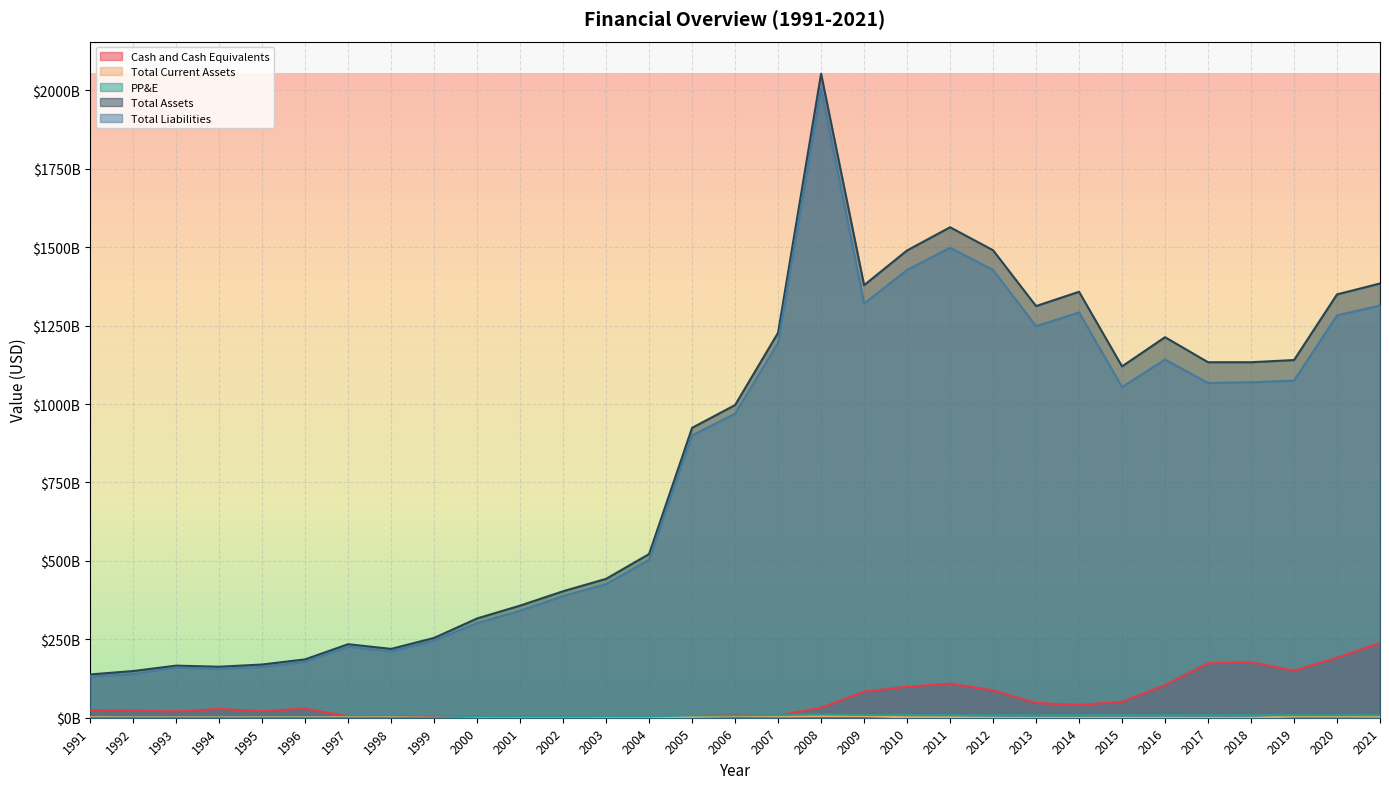

True or false: Total Liabilities and Total Assets intersect in this chart.

False